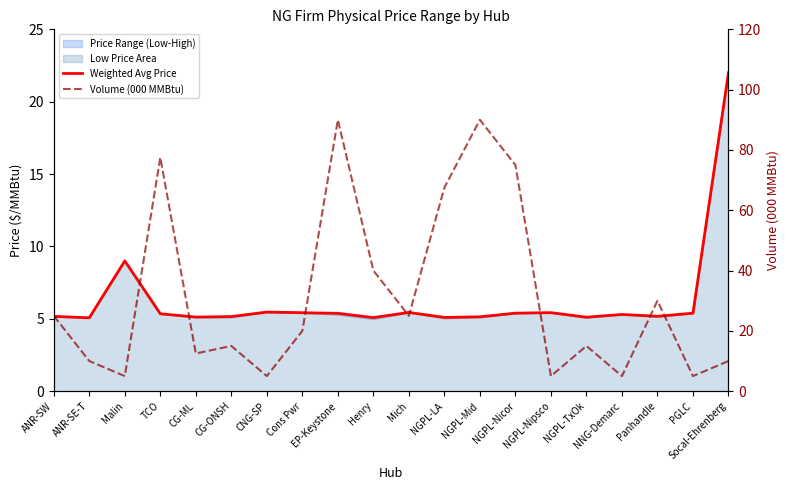

Between NGPL-LA and PGLC, which series saw the biggest shift?

Volume (000 MMBtu)